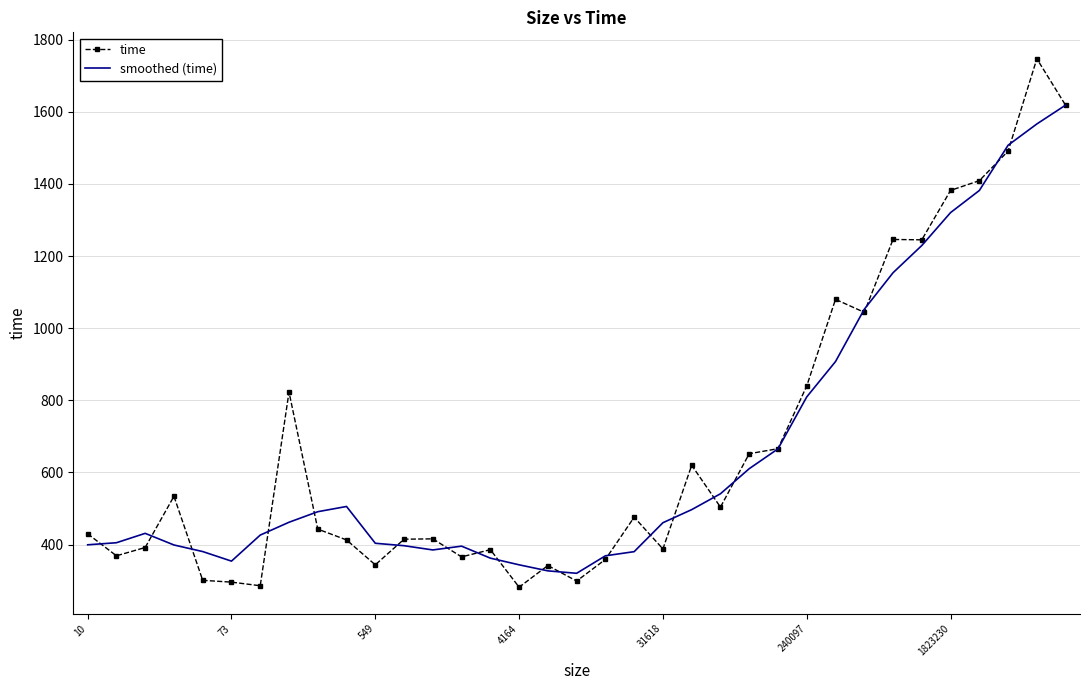

Rank the series by their maximum value, from highest to lowest.

time, smoothed (time)